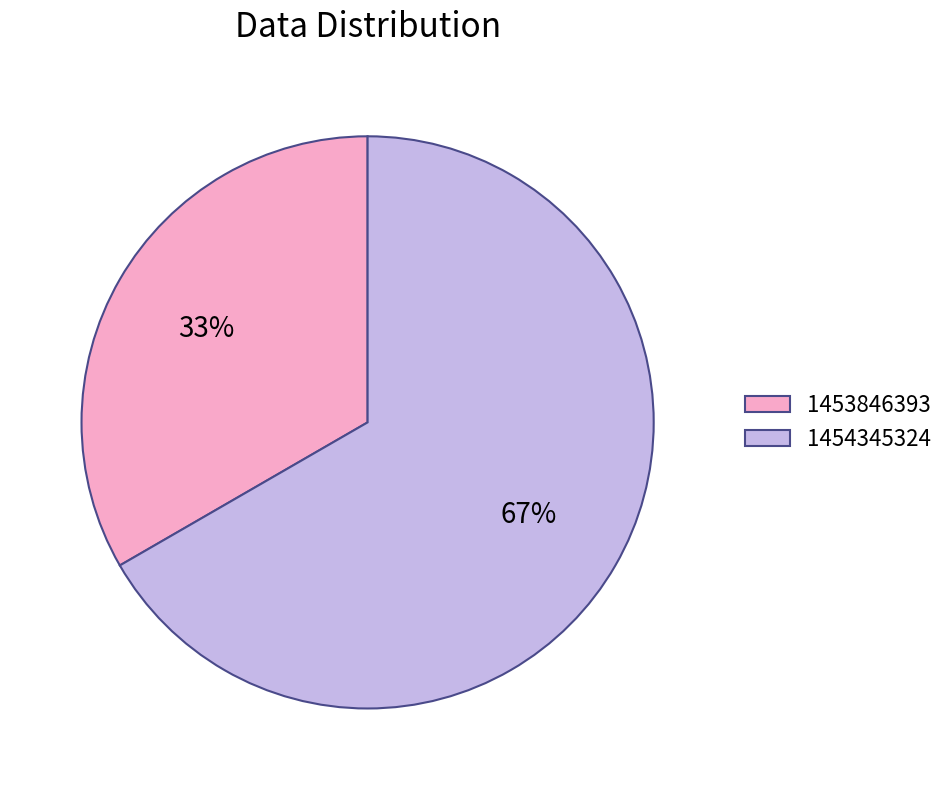

Rank the categories by value from lowest to highest.

1453846393, 1454345324